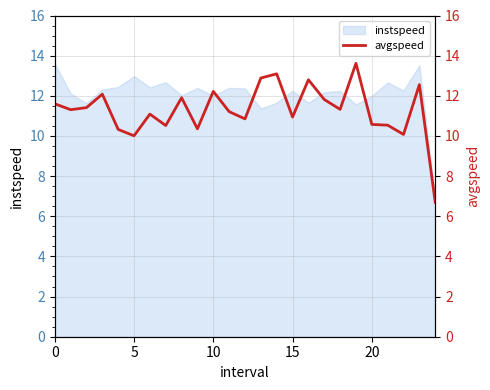

What is the difference between the maximum and minimum values?

6.9